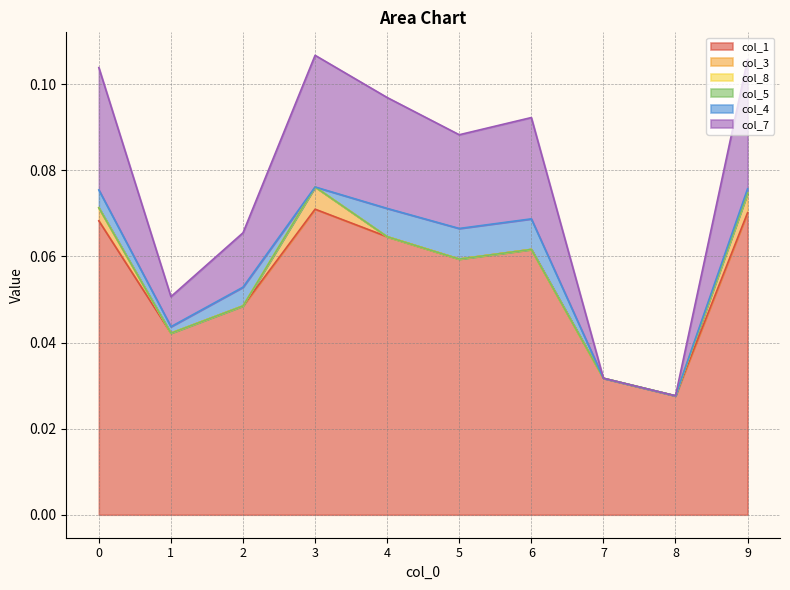

Is it true that col_7 equals 0.0 at 1?

True